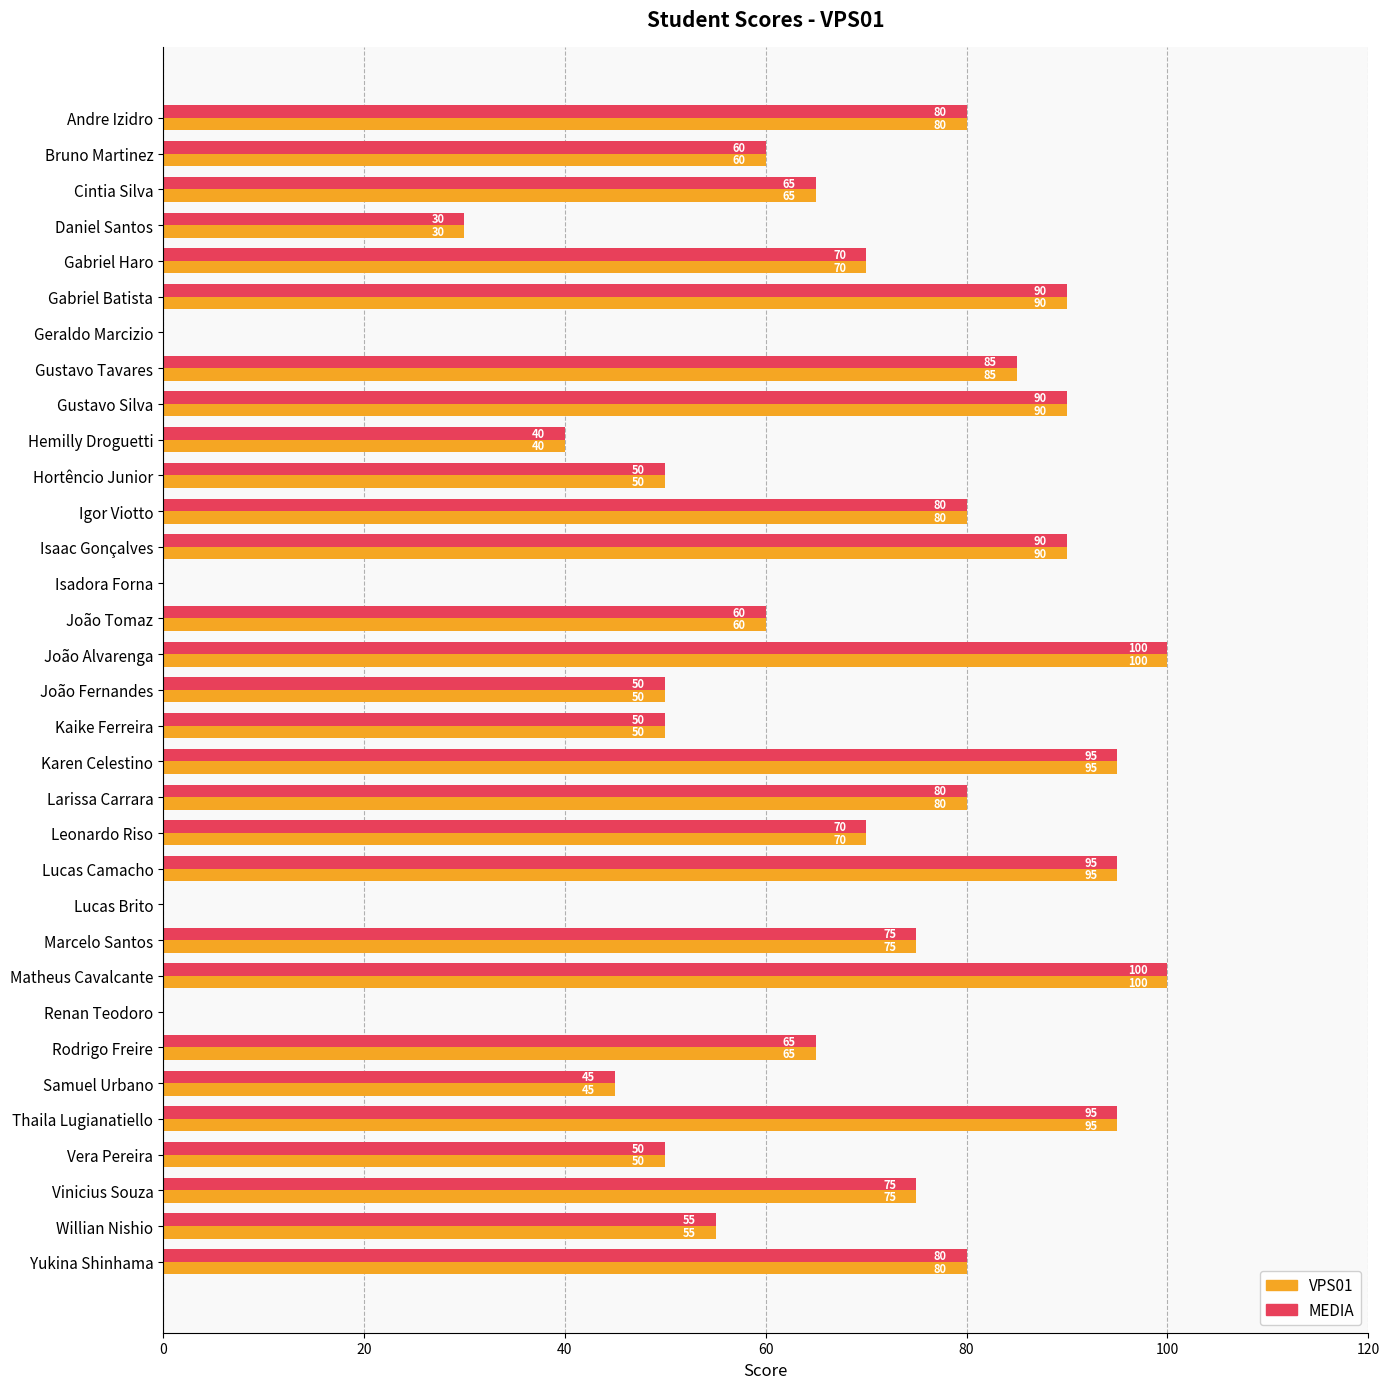

What is the total value across all series at Igor Viotto?

160